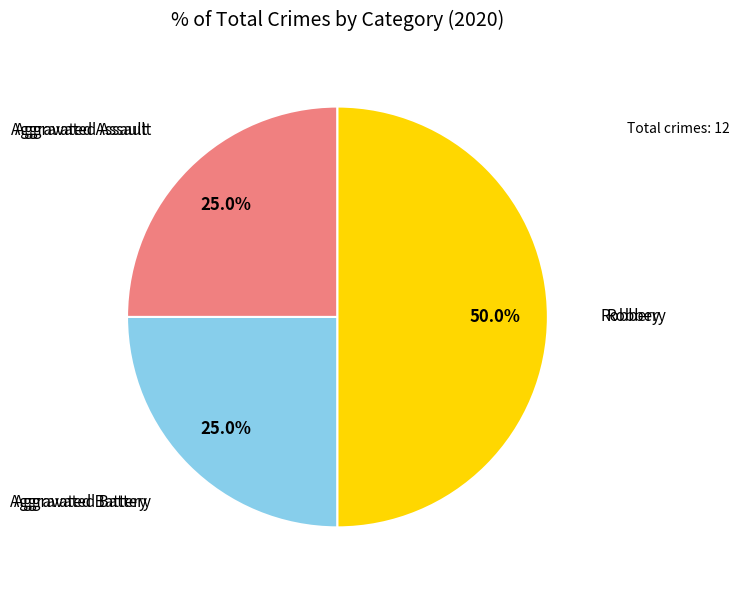

What is the largest slice in the pie chart?

Robbery